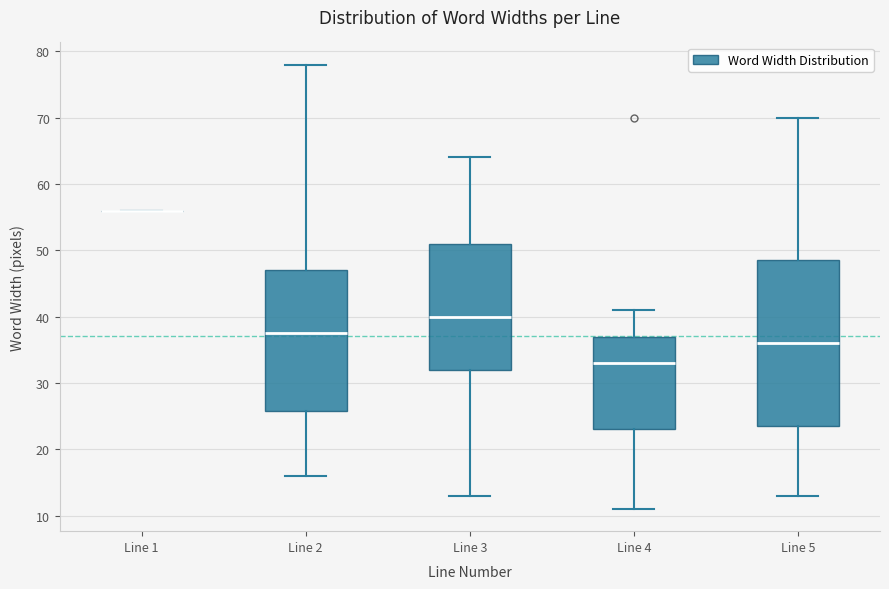

Where does the median line of the box for Line 2 sit on the y-axis? The values are not printed on the chart, so give them approximately, as read against the axis.

38